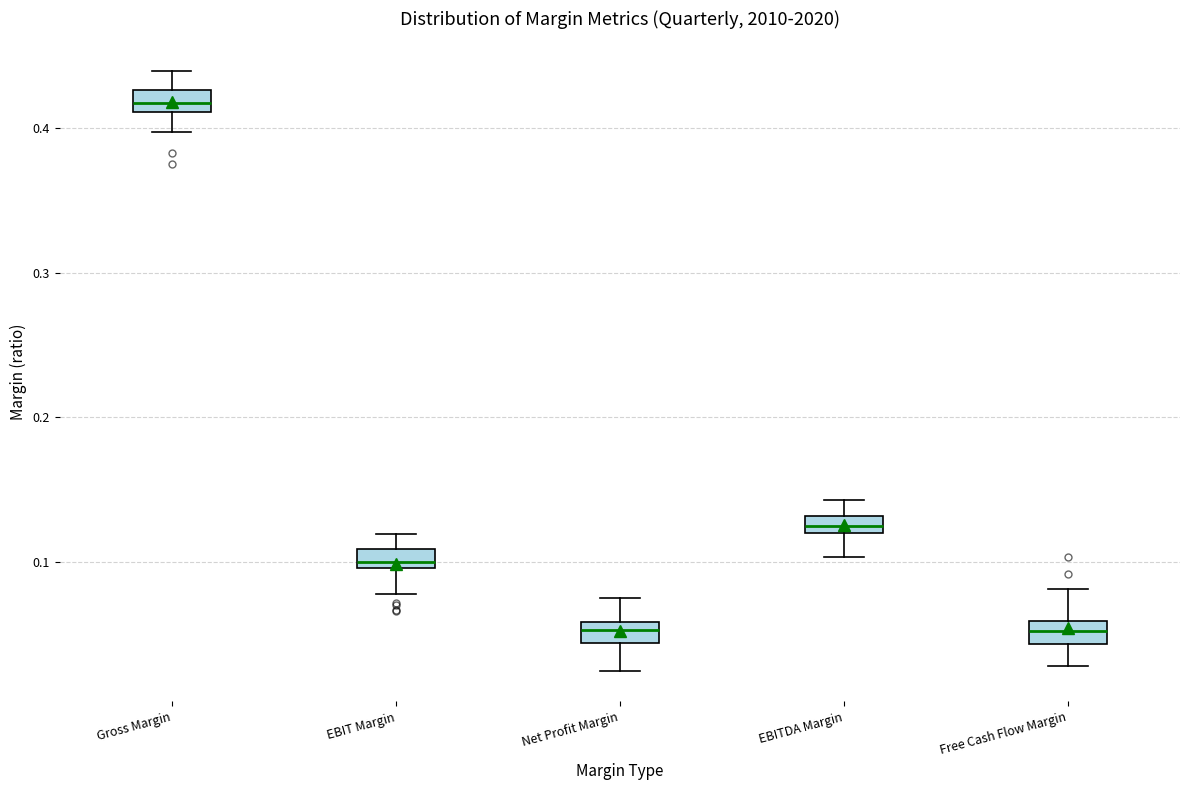

Which box has the highest median line?

Gross Margin